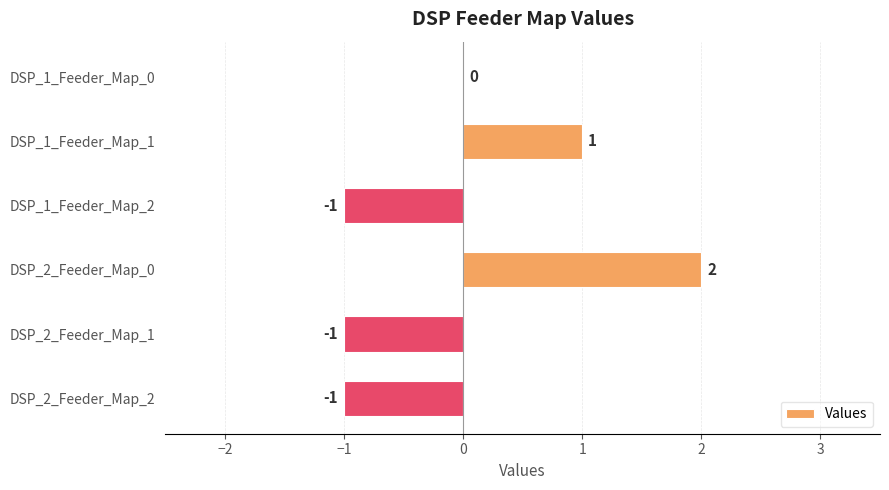

Between DSP_2_Feeder_Map_0 and DSP_1_Feeder_Map_2, which is larger?

DSP_2_Feeder_Map_0